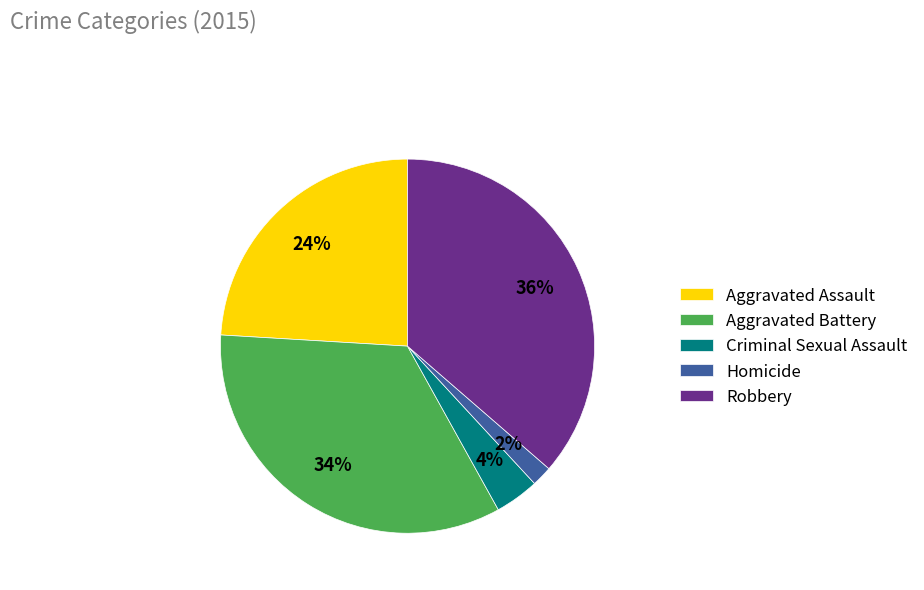

To the nearest percent, what is the average slice percentage?

20%